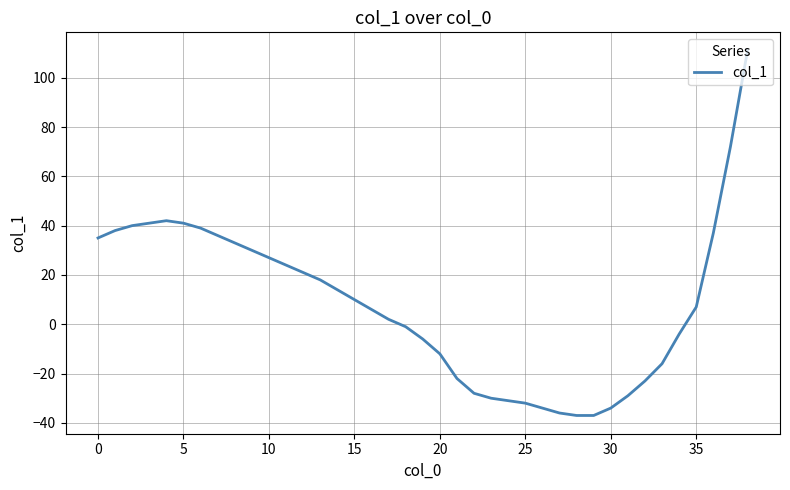

What is the difference between the maximum and minimum values?

148